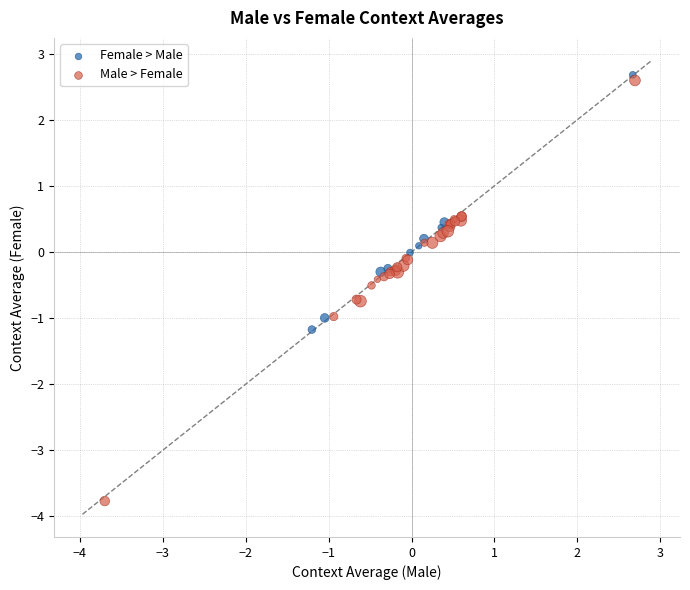

Which series has the largest Y range (max minus min)?

Male > Female